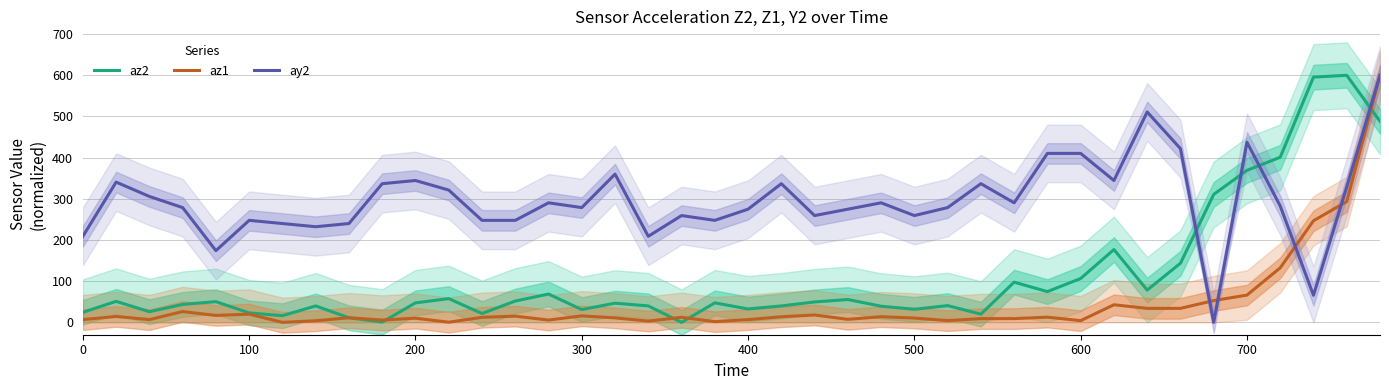

Does the chart display data point markers on the line(s)?

No